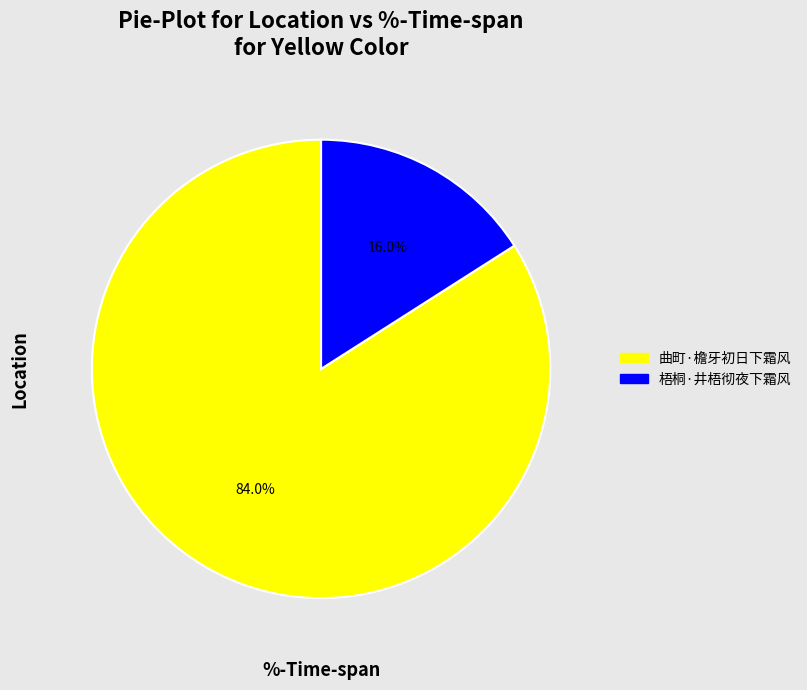

How much of the chart is everything except 梧桐·井梧彻夜下霜风?

84.0%